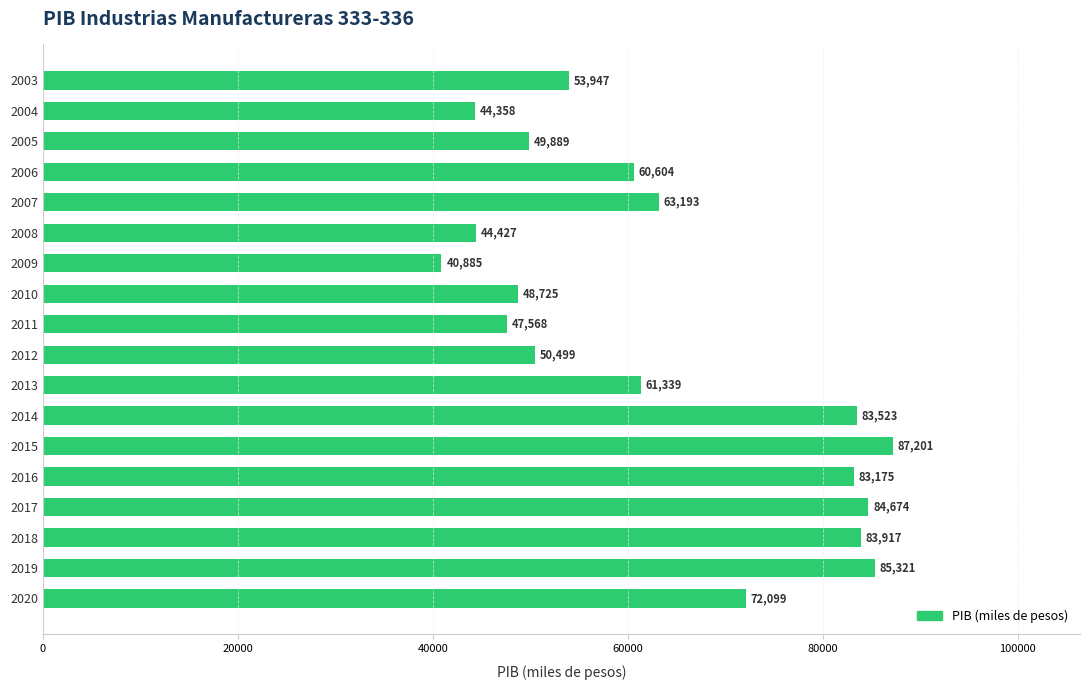

True or false: the data shows 17295.1 at 2006.

False